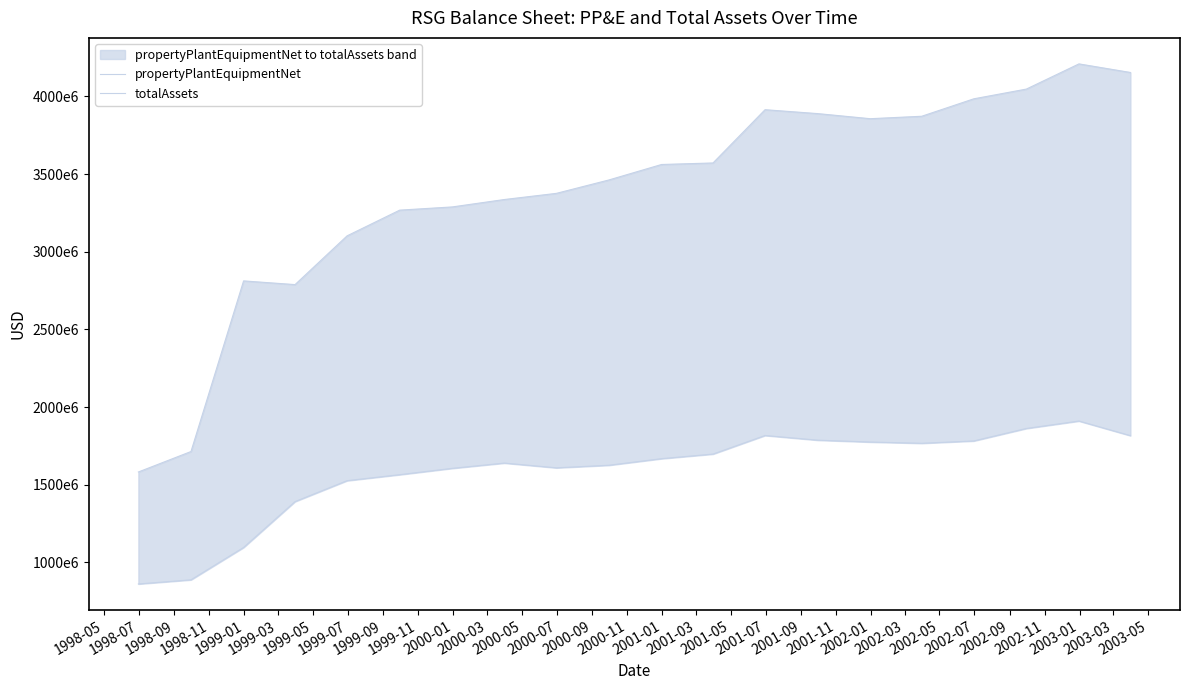

At how many categories does at least one series exceed 1396021502?

20